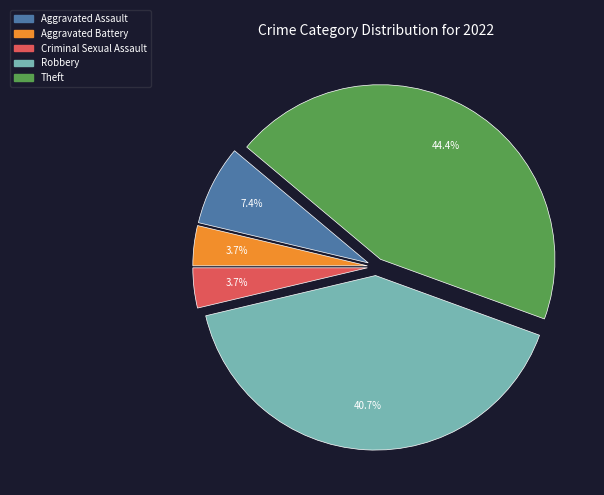

How much of the chart is everything except Criminal Sexual Assault?

96.3%